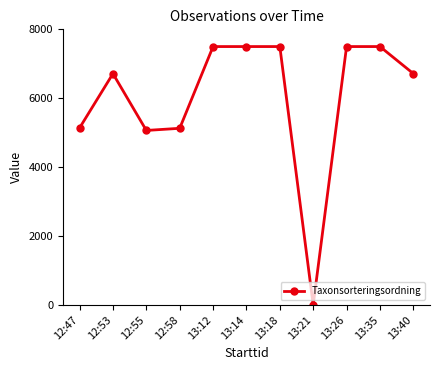

What is the ratio of the value at 12:58 to the value at 12:55?

1.0